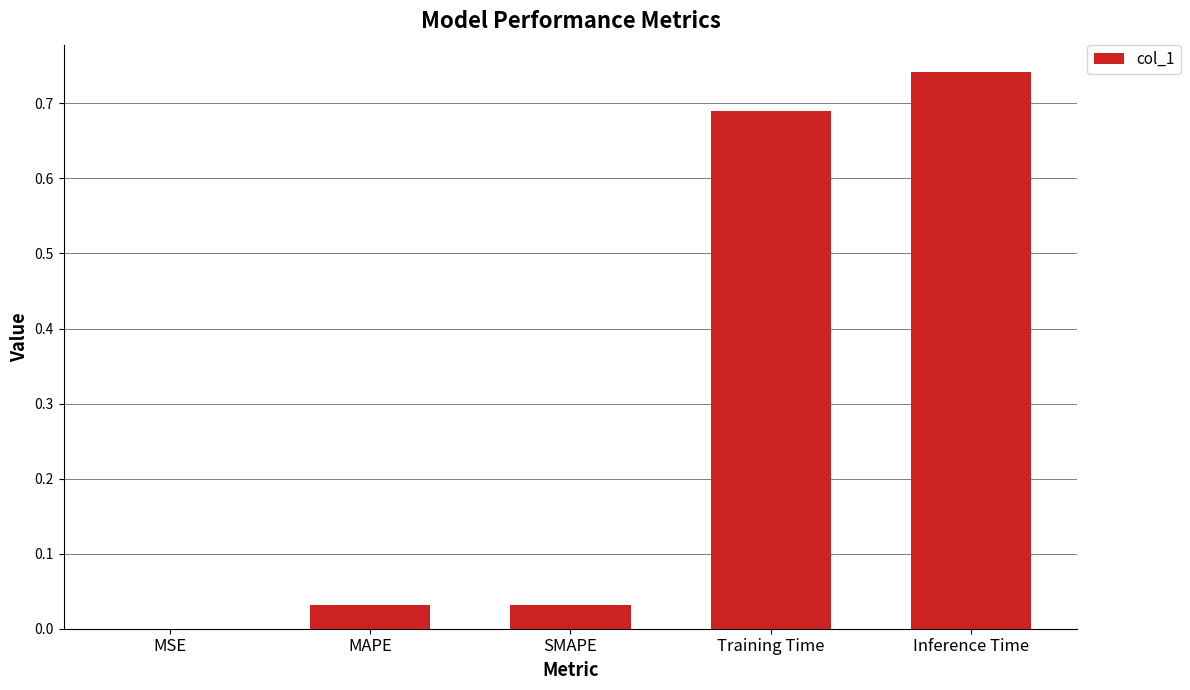

The chart shows a value of 0.0 at MAPE. True or false?

True